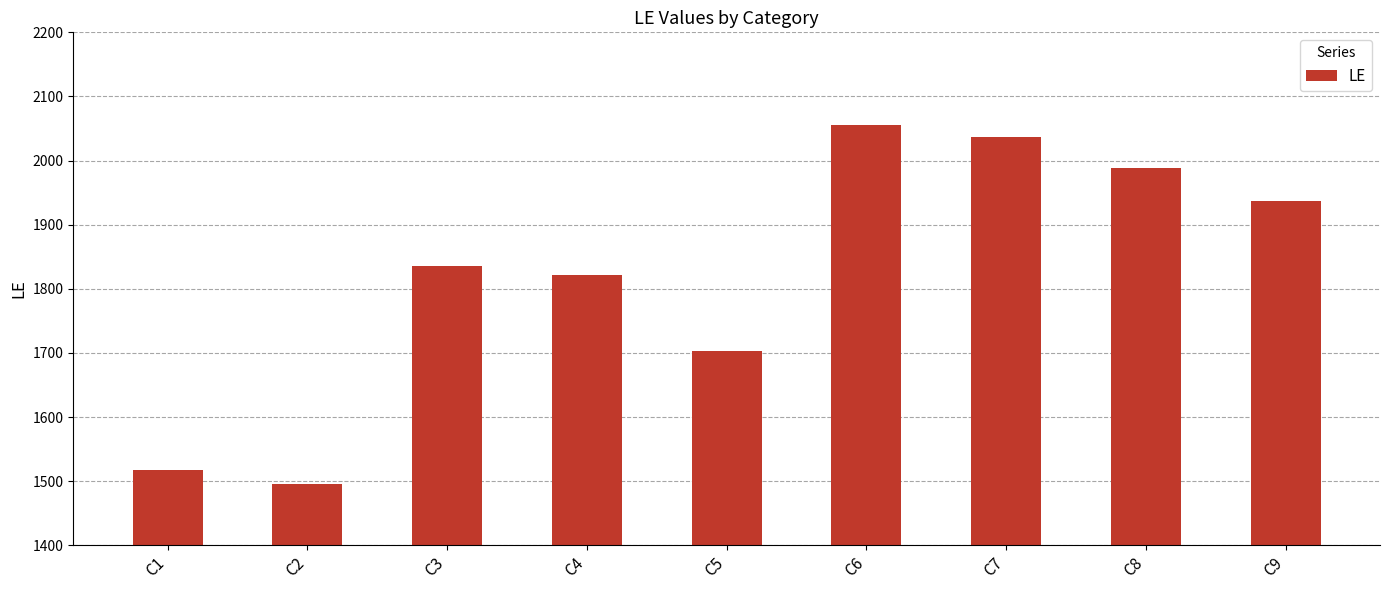

At which label is the value closest to 1775?

C4